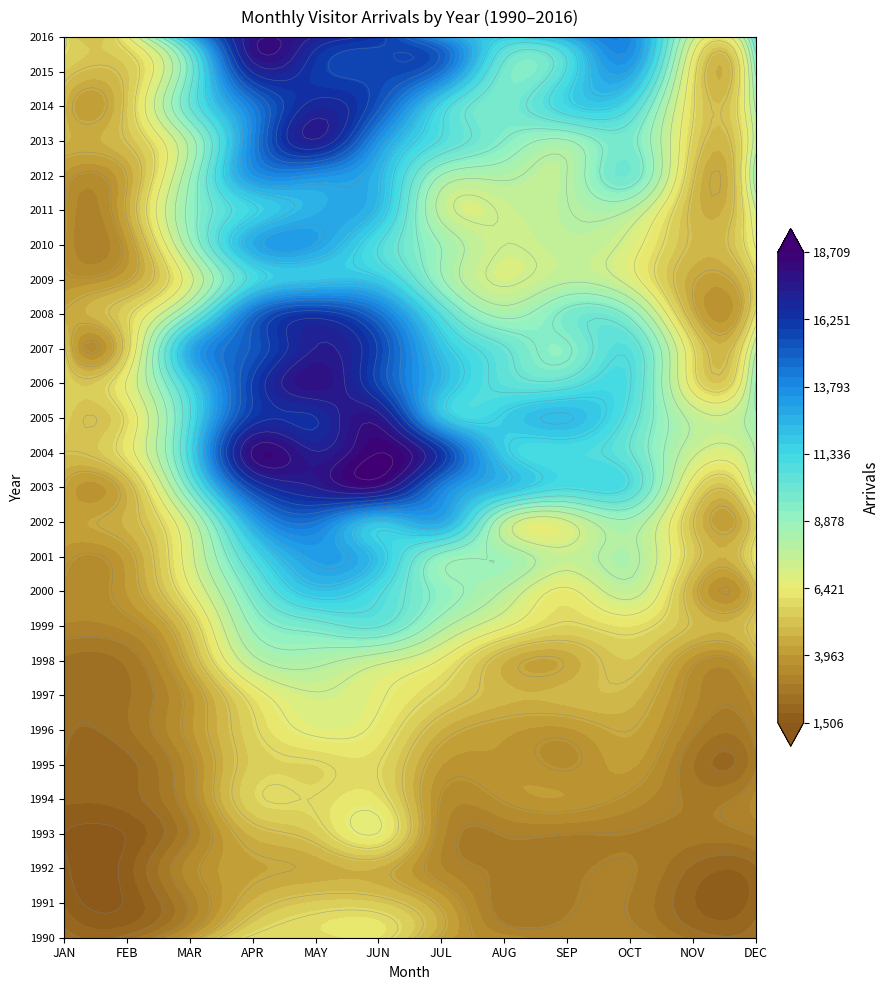

Rank the categories by 2011 value from highest to lowest.

4, 5, 3, 2, 8, 9, 6, 7, 11, 10, 1, 0